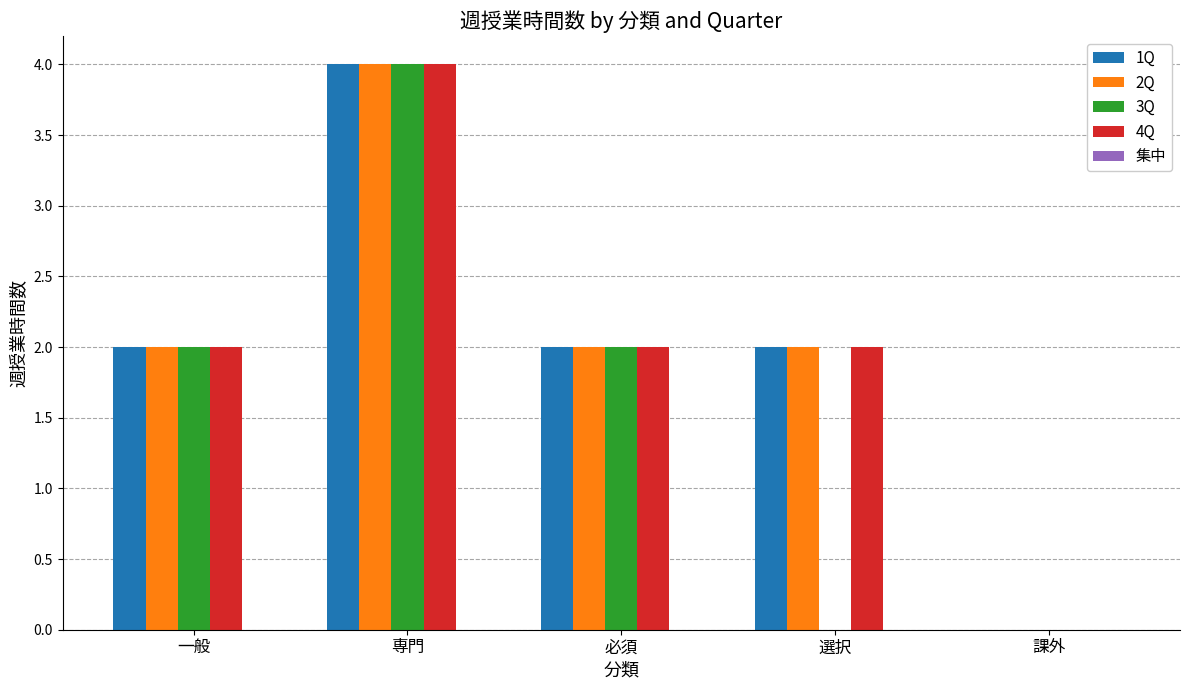

At which category does the chart reach its peak across all series?

専門